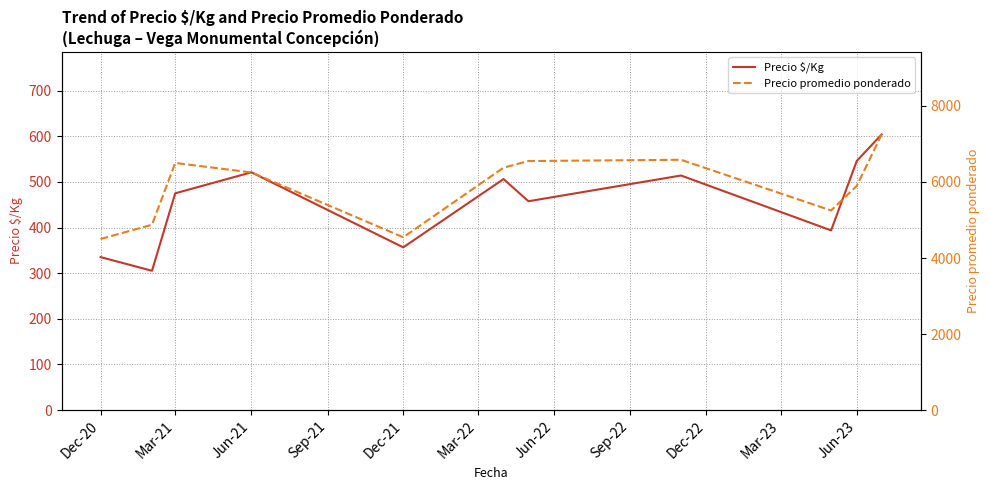

What is the difference between the maximum and minimum values in the Precio $/Kg series?

298.8